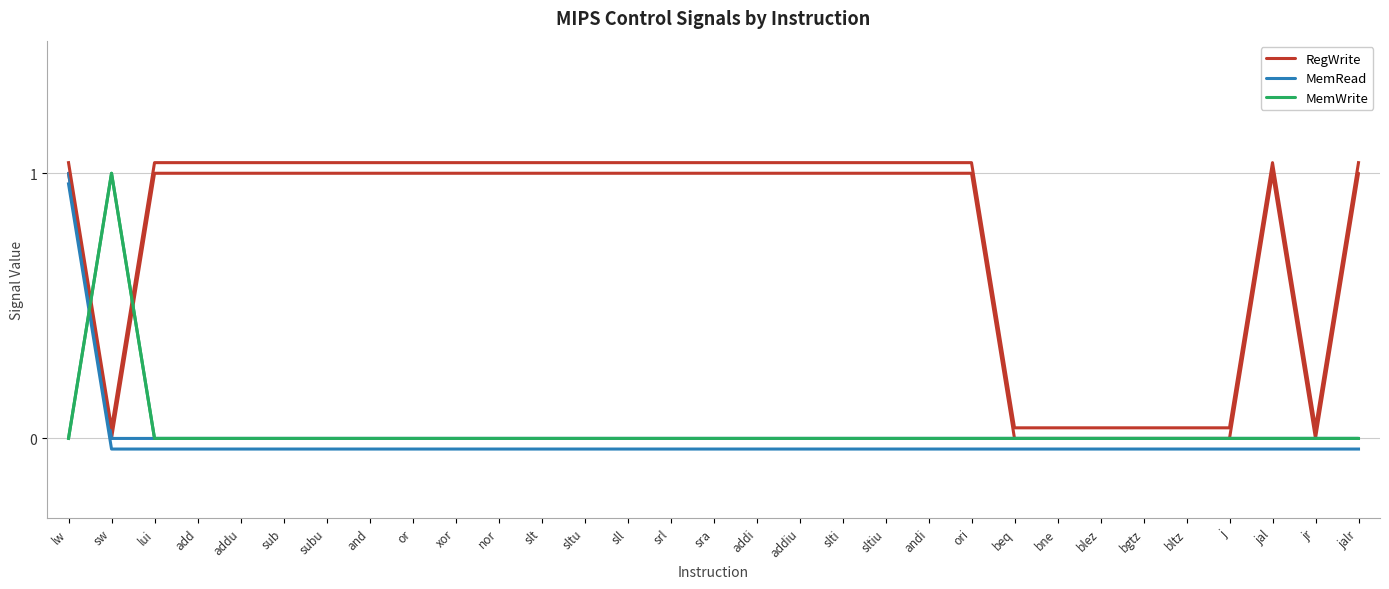

Rank the series at ori from lowest to highest value.

MemRead, MemWrite, RegWrite